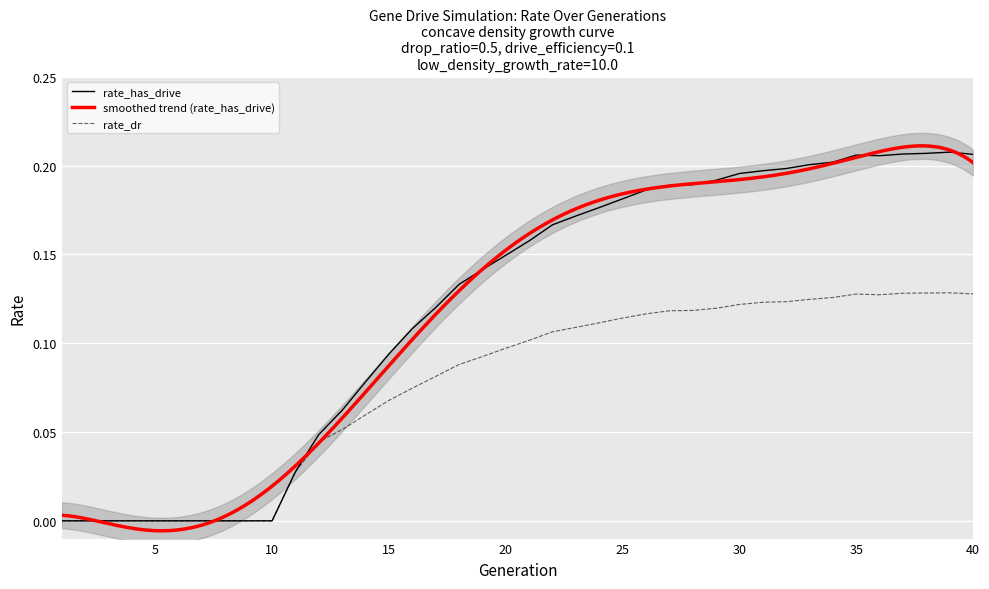

Is the value of rate_has_drive at 13 greater than the value of rate_dr at 7?

Yes